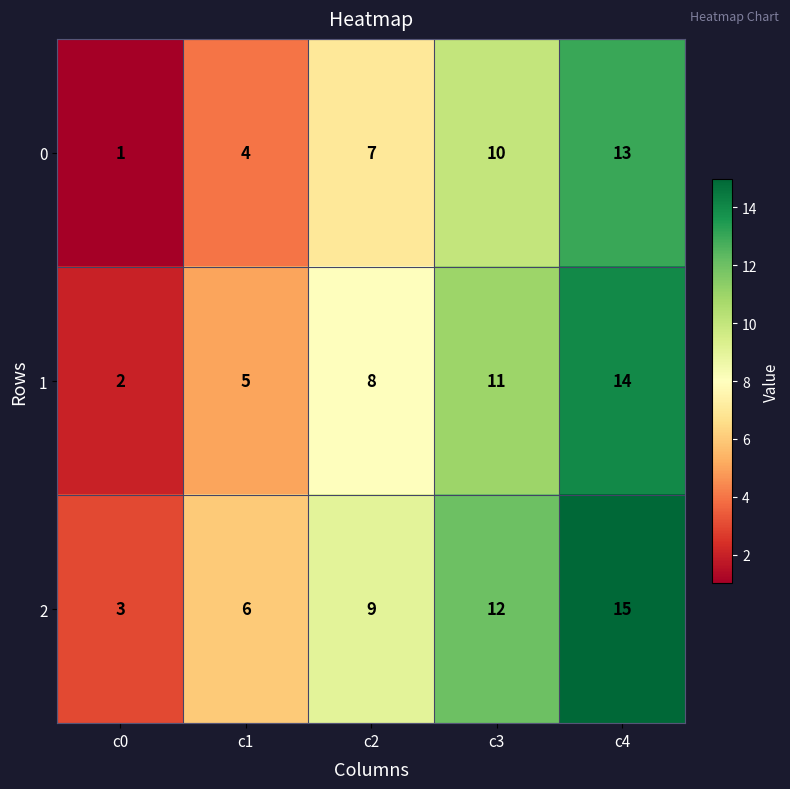

Reading left to right, extract all data points from this chart.

0: 1	4	7	10	13
1: 2	5	8	11	14
2: 3	6	9	12	15